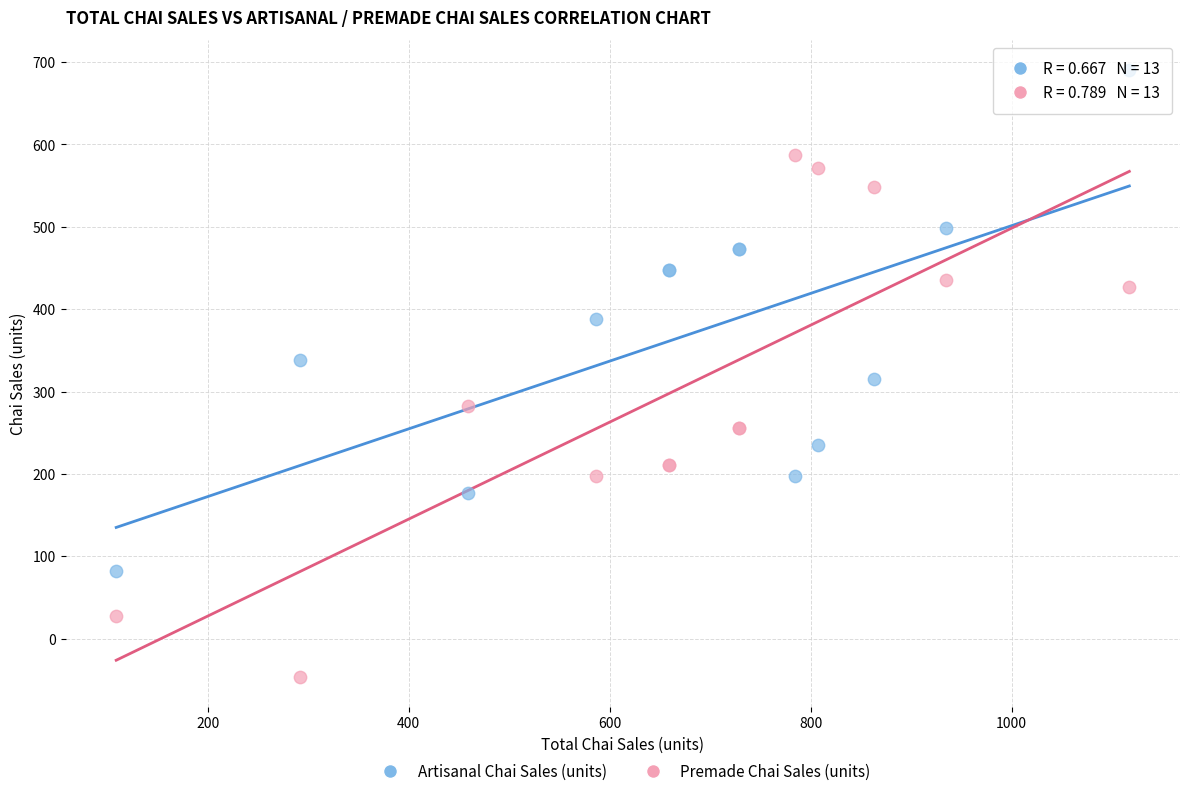

What is the X range (max minus min) for the scatter plot?

1008